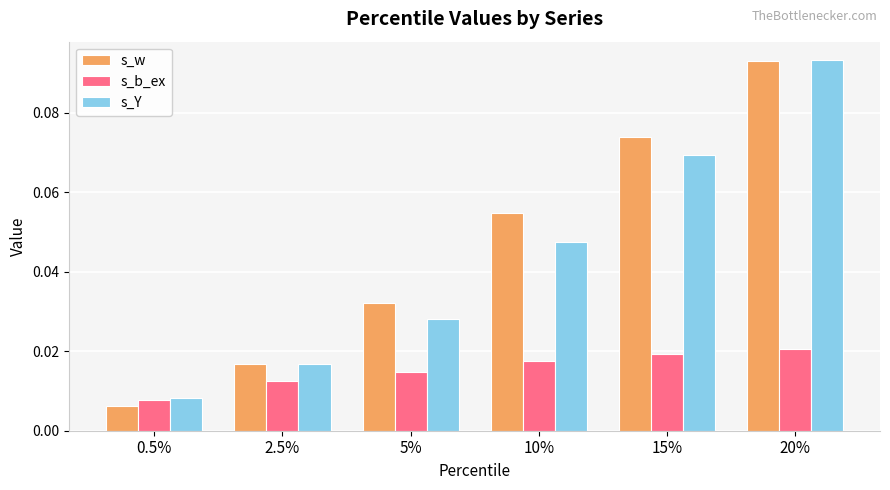

Is the value of s_b_ex at 10% greater than the value of s_Y at 0.5%?

Yes